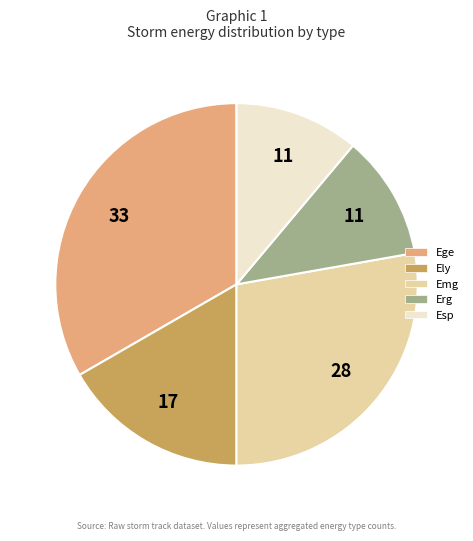

What is the ratio of the value at Ege to the value at Ely?

2.0